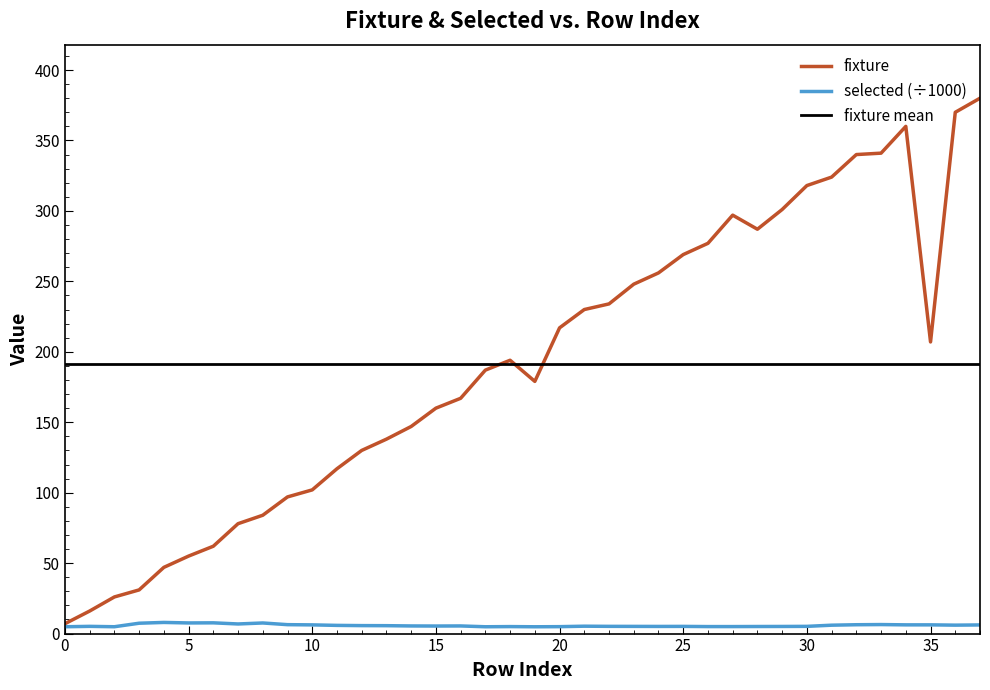

Reading left to right, transcribe all the data shown in this chart.

fixture: 0=7.0	1=16.0	2=26.0	3=31.0	4=47.0	5=55.0	6=62.0	7=78.0	8=84.0	9=97.0	10=102.0	11=117.0	12=130.0	13=138.0	14=147.0	15=160.0	16=167.0	17=187.0	18=194.0	19=179.0	20=217.0	21=230.0	22=234.0	23=248.0	24=256.0	25=269.0	26=277.0	27=297.0	28=287.0	29=301.0	30=318.0	31=324.0	32=340.0	33=341.0	34=360.0	35=207.0	36=370.0	37=380.0
selected: 0=4.8	1=5.1	2=4.9	3=7.4	4=7.9	5=7.5	6=7.6	7=6.8	8=7.5	9=6.3	10=6.2	11=5.8	12=5.7	13=5.6	14=5.4	15=5.4	16=5.4	17=4.8	18=5.0	19=4.8	20=4.9	21=5.2	22=5.1	23=5.1	24=5.1	25=5.1	26=5.0	27=5.0	28=5.0	29=5.1	30=5.1	31=6.0	32=6.3	33=6.4	34=6.2	35=6.2	36=6.0	37=6.1